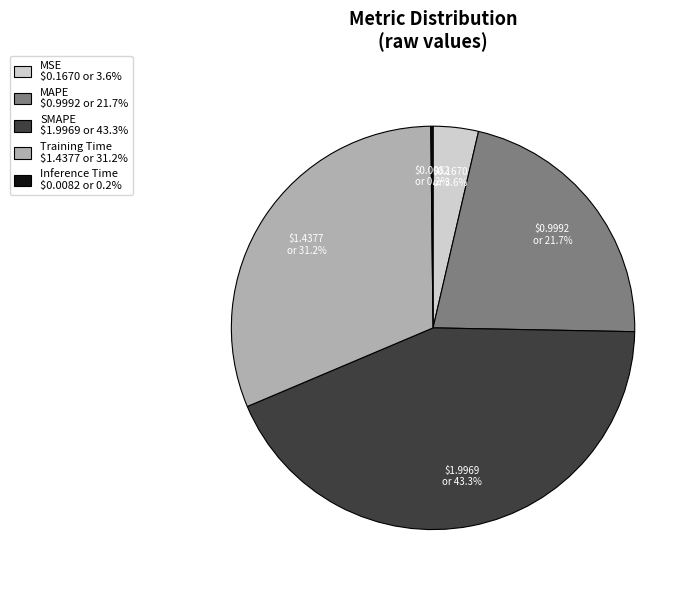

To the nearest percent, what is the difference between the largest and smallest slice percentages?

43%